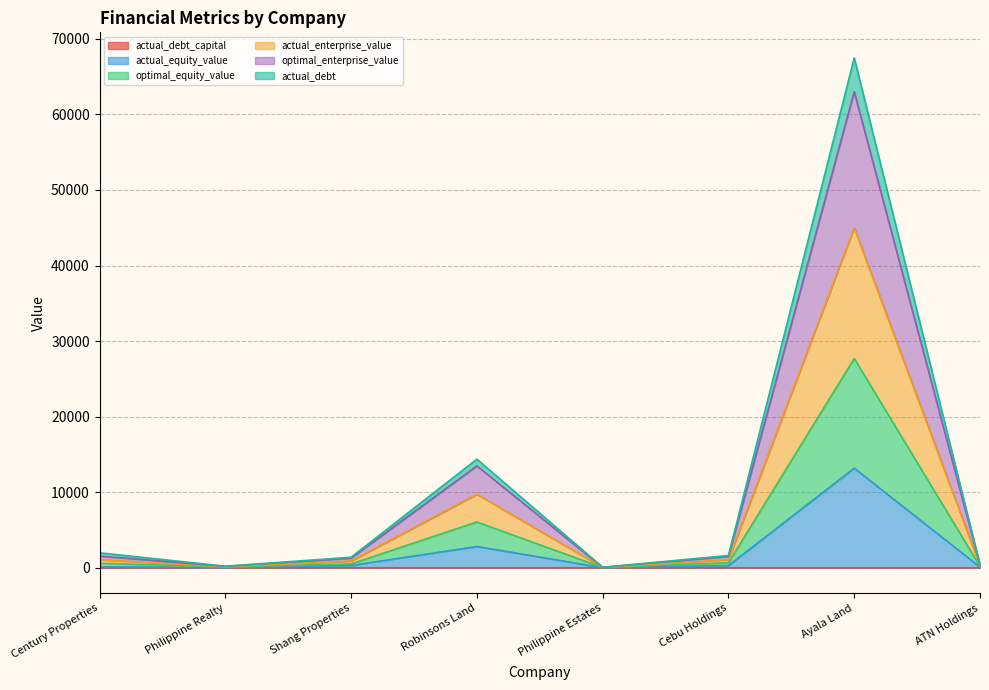

What position from the left is Robinsons Land?

4